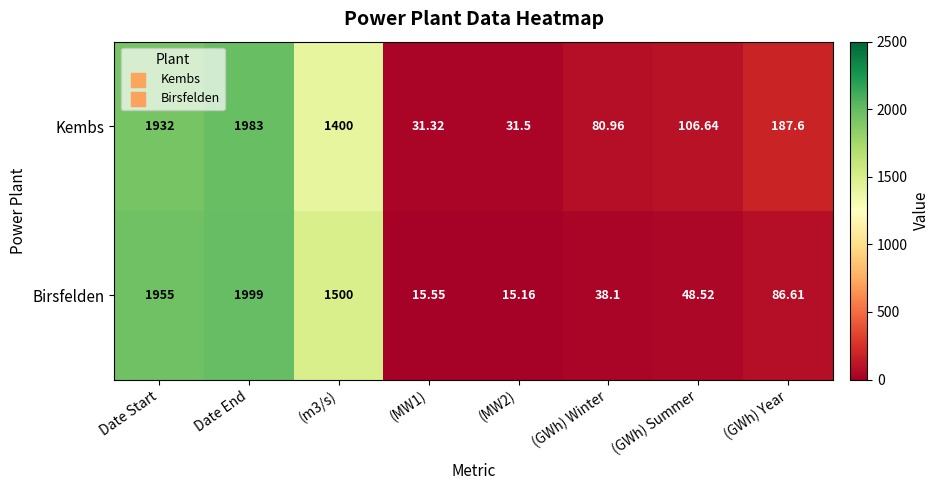

Between (MW2) and (GWh) Year, which series saw the biggest shift?

Kembs